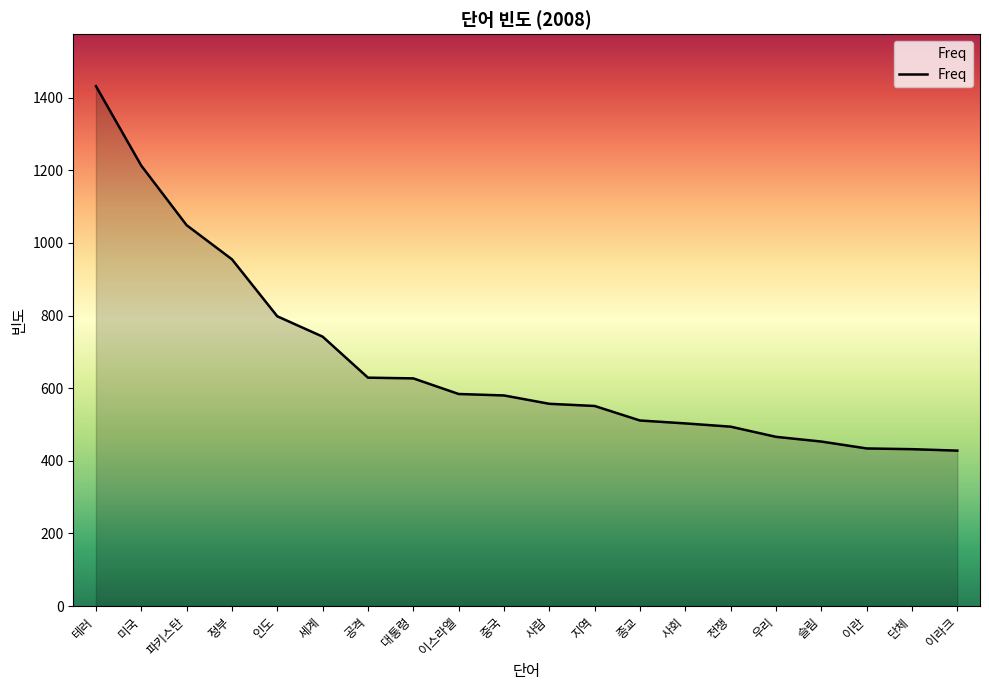

What is the smallest value displayed?

428